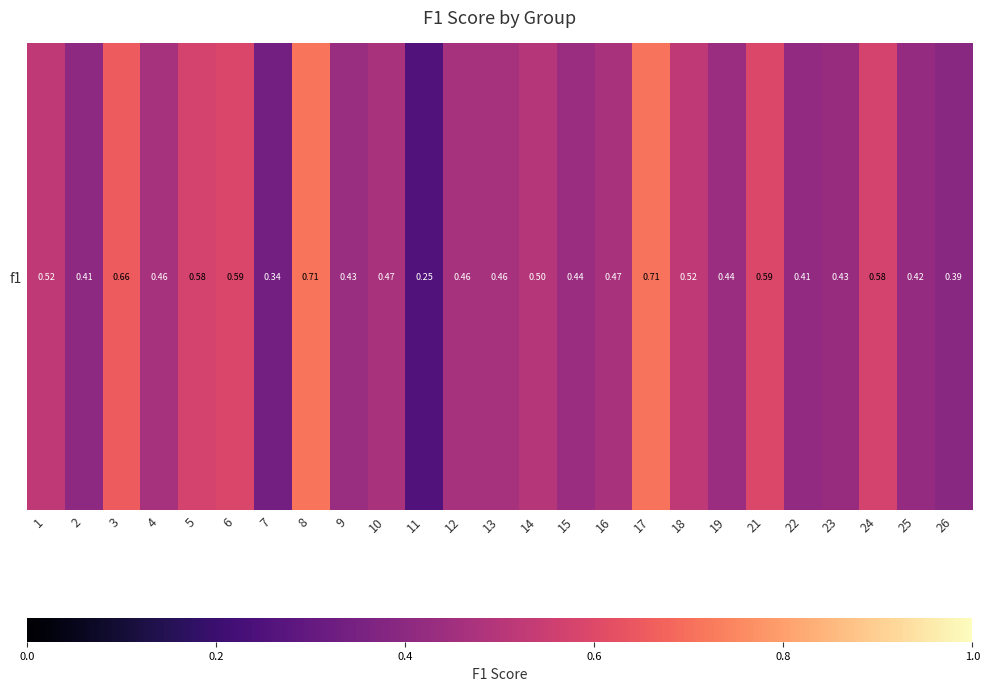

The chart shows a value of 0.1 at 7. True or false?

False